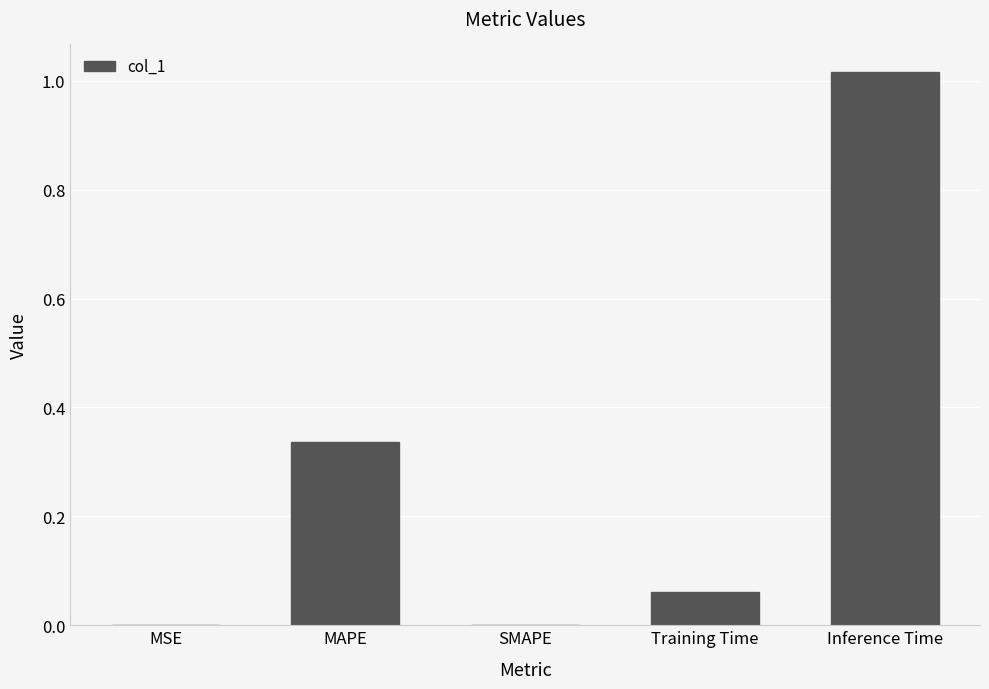

Is it true that the value at Inference Time is 1.3?

False